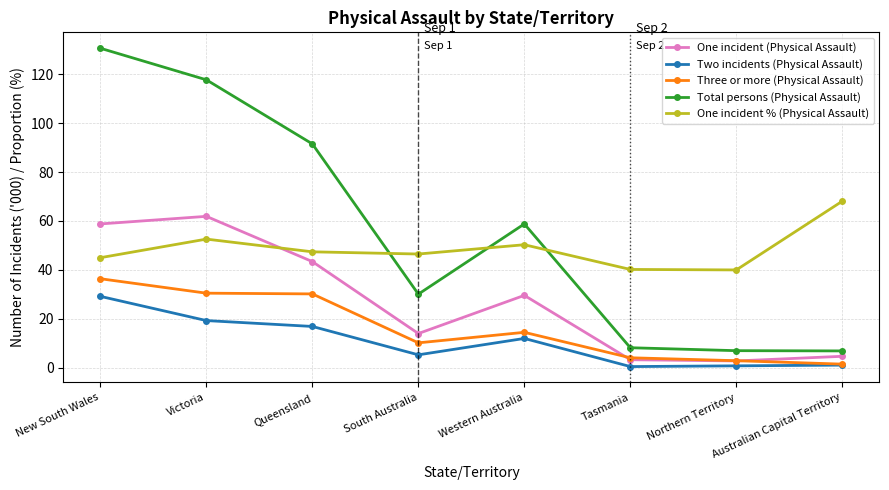

The value of Total persons (Physical Assault) at Northern Territory is 7.0. True or false?

True